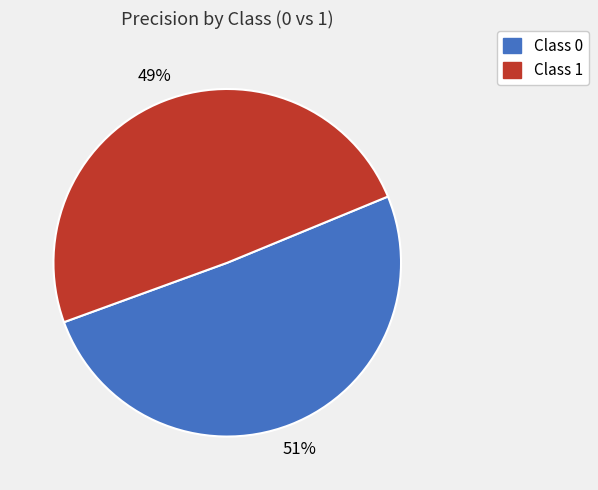

Is there any slice that represents more than half of the pie?

Yes